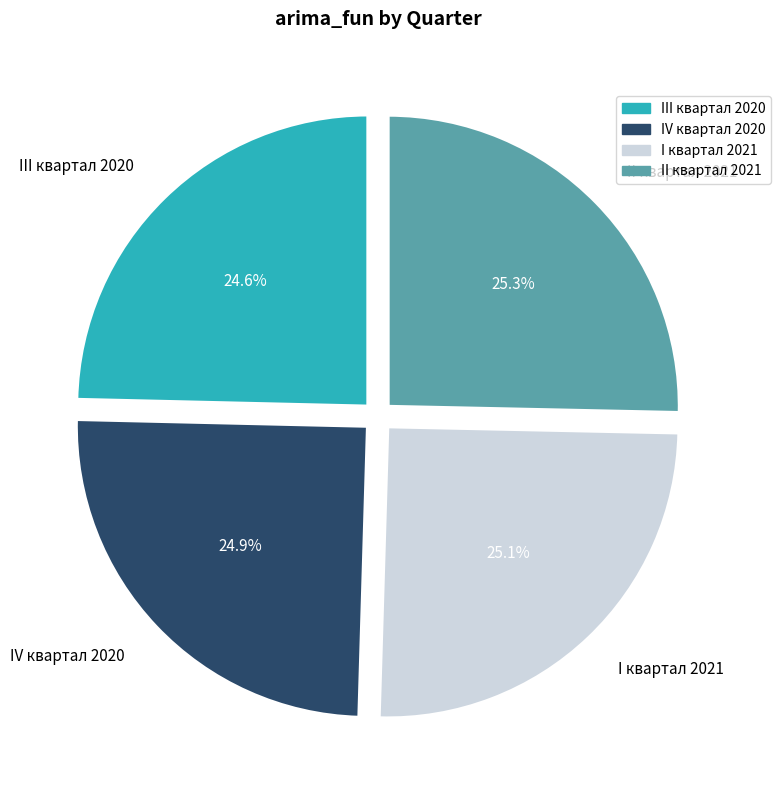

To the nearest percent, what is the average slice percentage?

25%